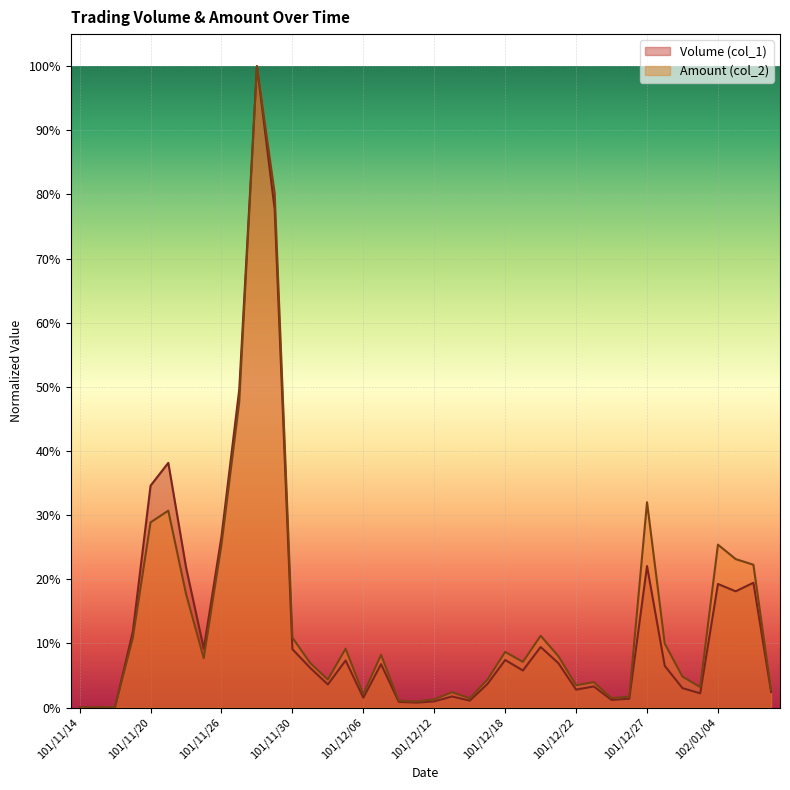

What is the maximum value for Volume (col_1)?

1.0